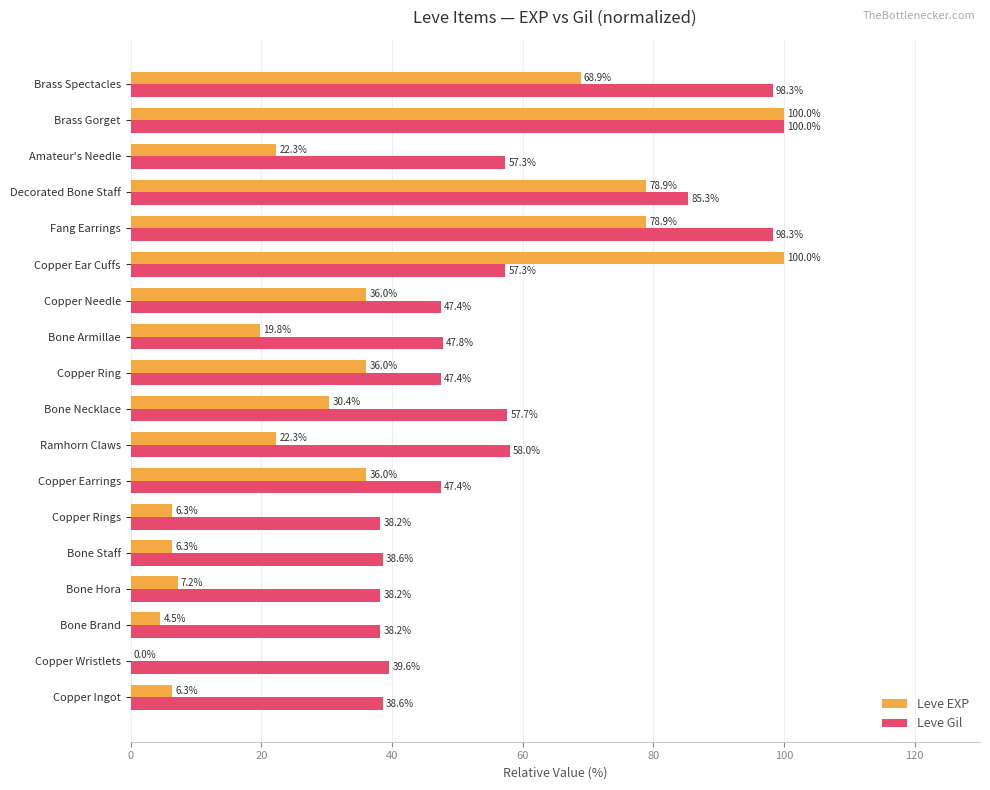

Which series has the largest total across all categories?

Leve Gil